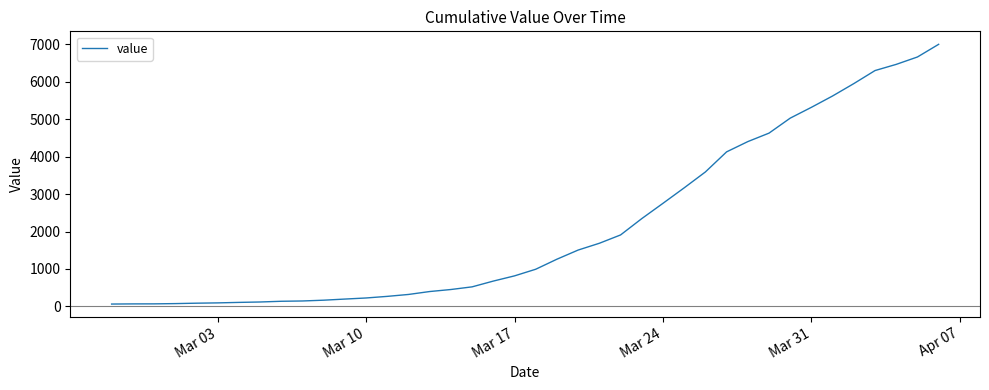

Does the chart display data point markers on the line(s)?

No